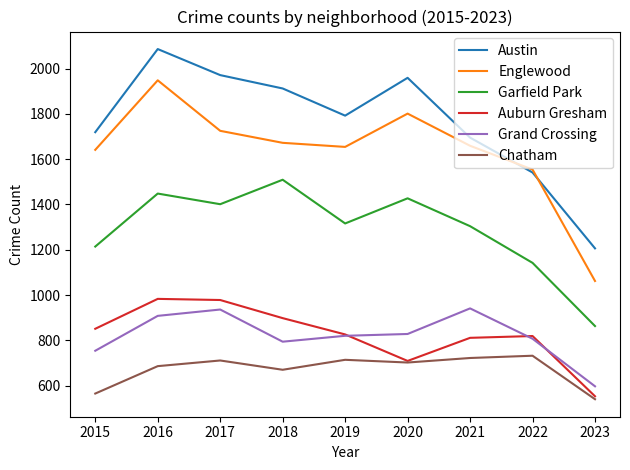

Which series has the largest total across all categories?

Austin